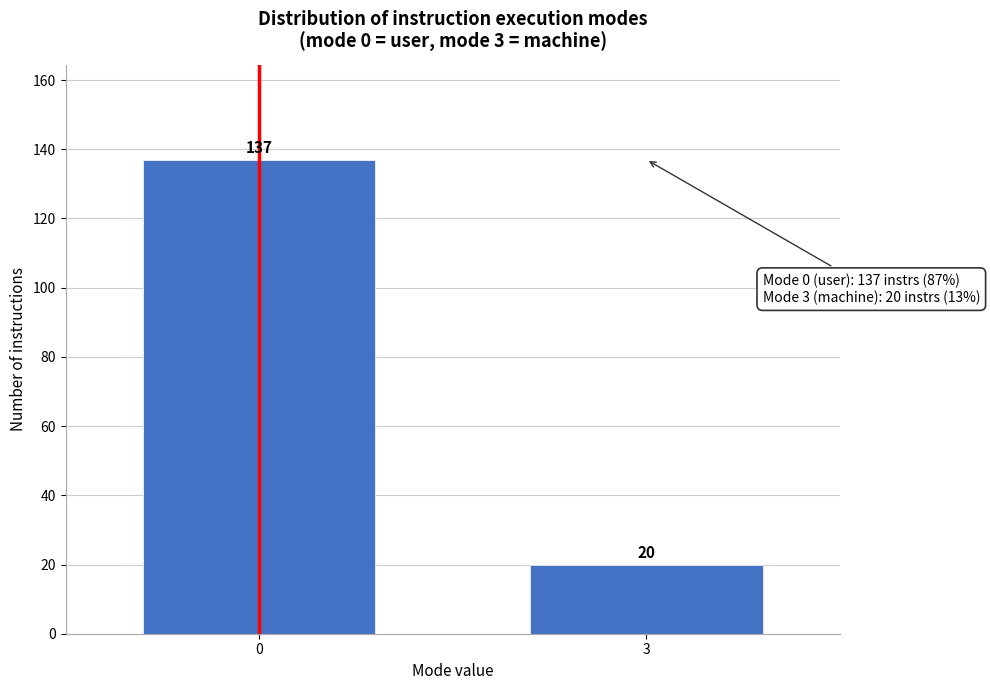

Reading right to left, transcribe all the data shown in this chart.

20	137